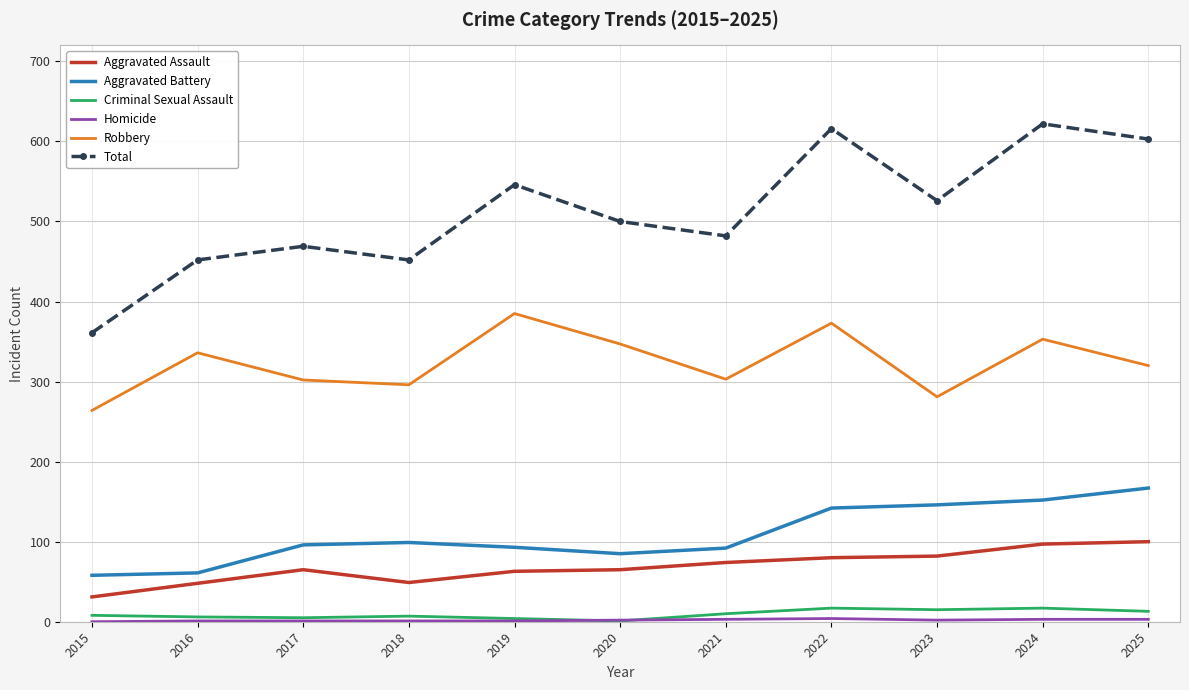

What is the lowest value of the Aggravated Battery series?

58